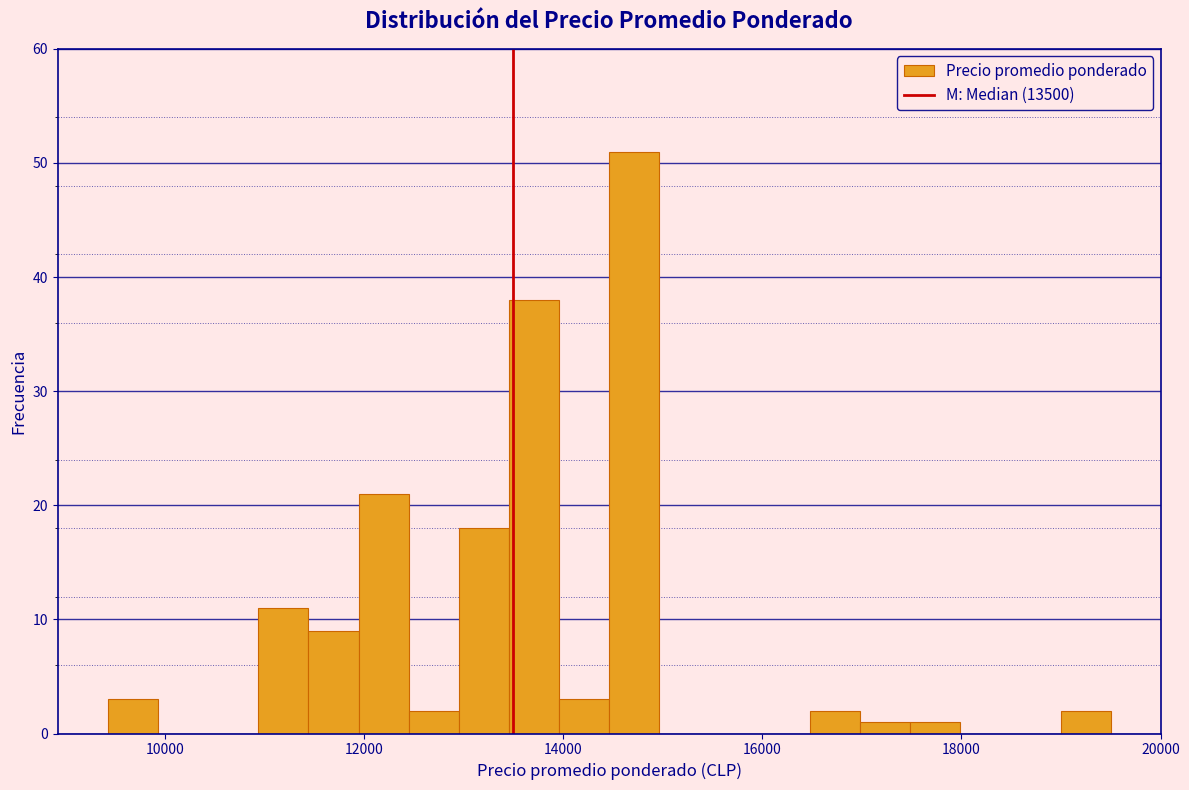

Read against the x-axis, roughly where is the centre of the tallest bar?

14800